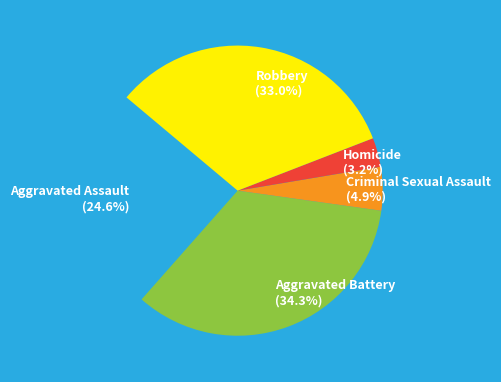

Does Robbery represent more than half of the total?

No